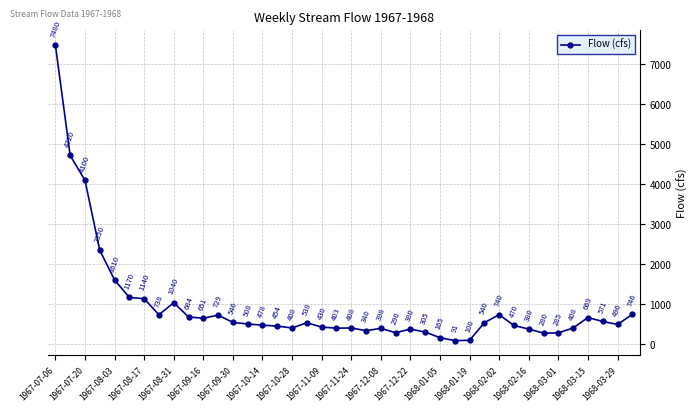

How many values are below 508?

20